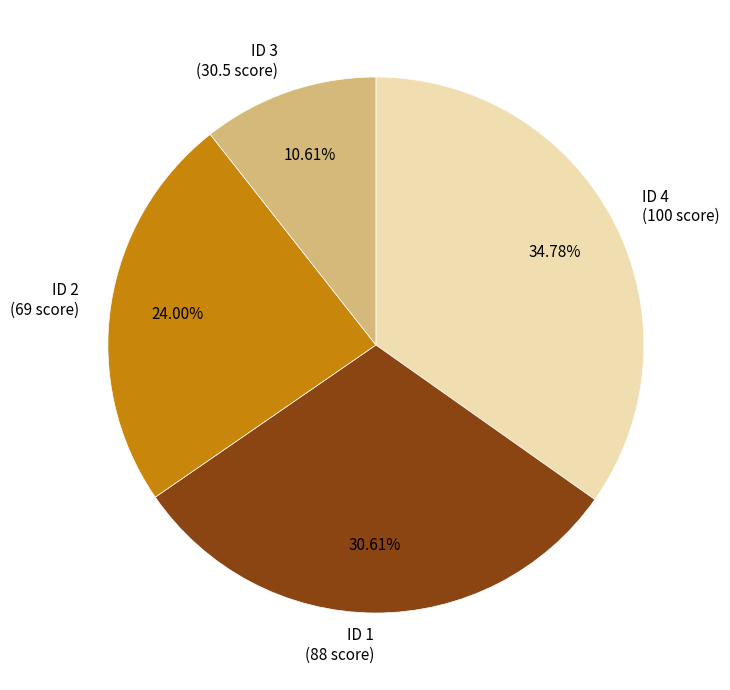

Is there any slice that represents more than half of the pie?

No